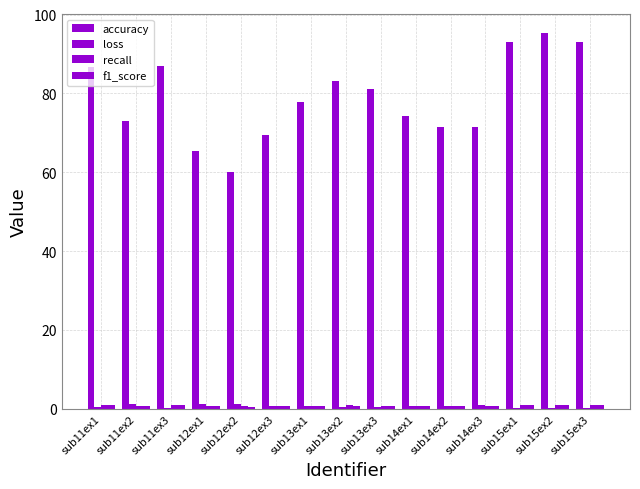

How many groups of bars are there?

15